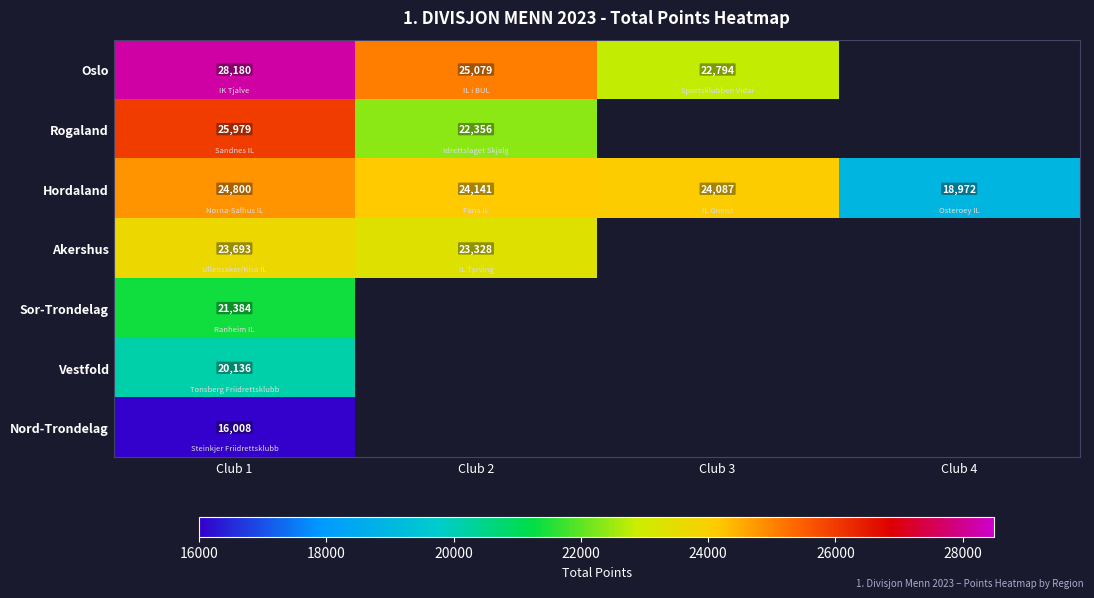

Where does the Hordaland series first go above 24141?

Club 1